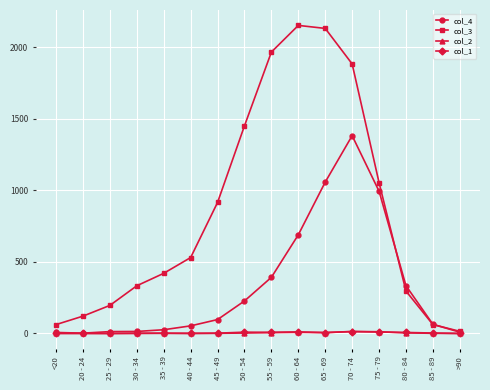

True or false: col_1 has more than 0 interior local peaks.

True